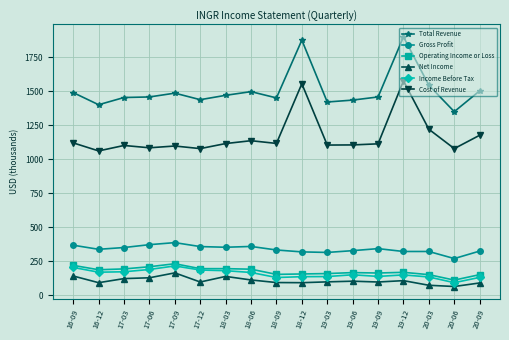

The value of Income Before Tax at 18-03 is 60. True or false?

False